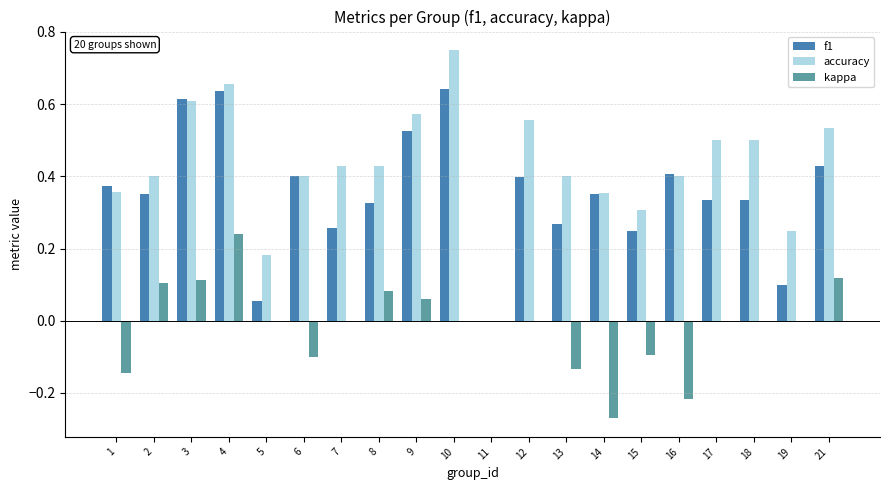

Between 9 and 11, which series saw the biggest shift?

accuracy